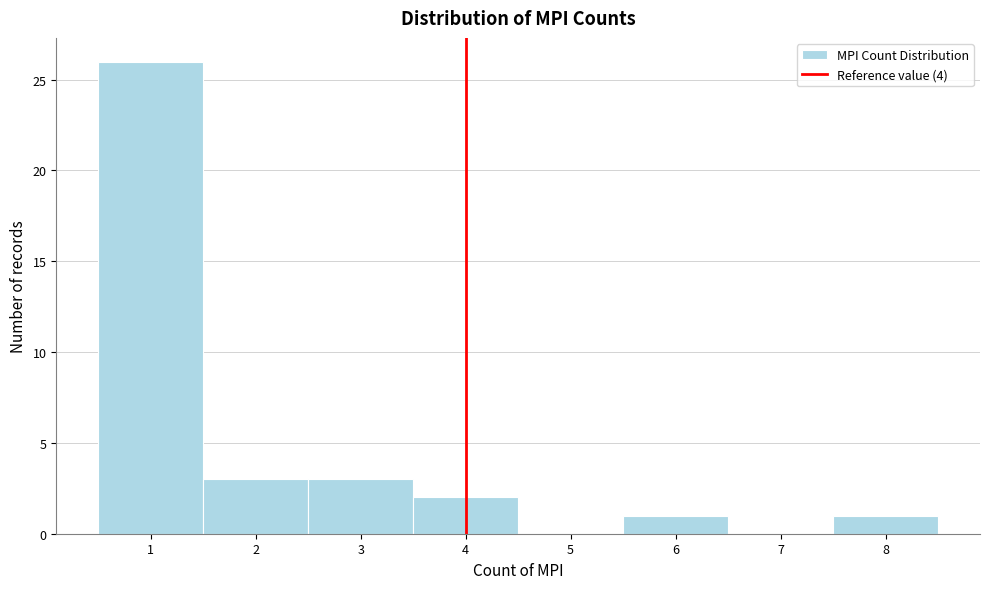

What is the height of the bar covering 7.5 to 8.5 on the x-axis? The values are not printed on the chart, so give them approximately, as read against the axis.

1